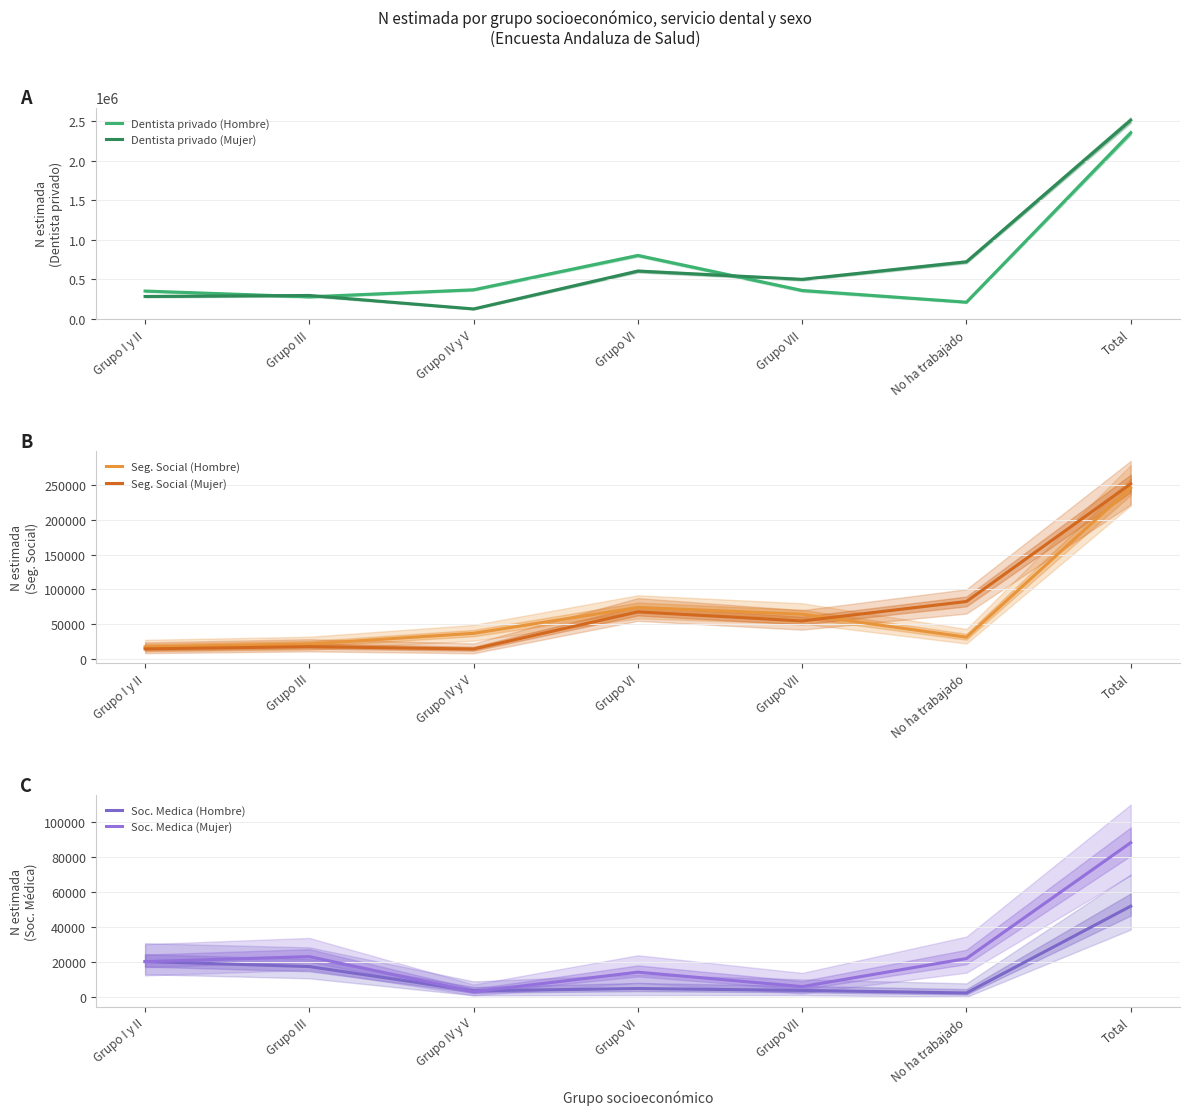

True or false: Dentista privado (Hombre) and Soc. Medica (Mujer) intersect in this chart.

False